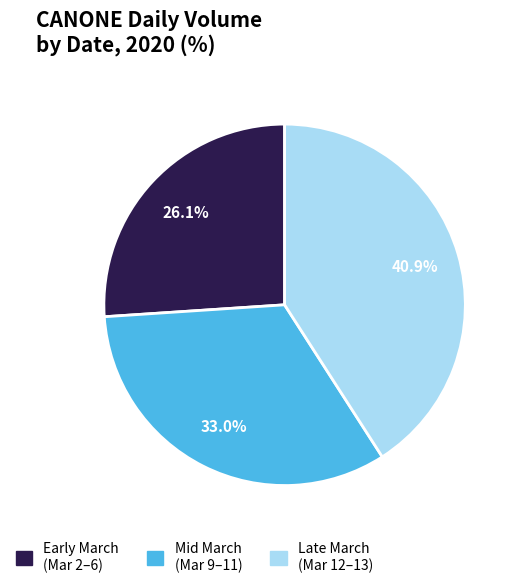

Approximately how many times larger is the value at Early March (Mar 2–6) compared to Late March (Mar 12–13)?

0.6